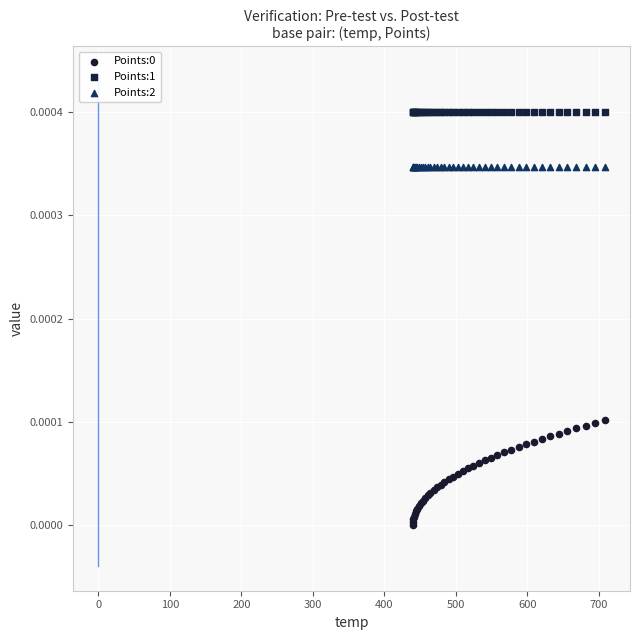

Which series reaches the maximum Y coordinate?

Points:1